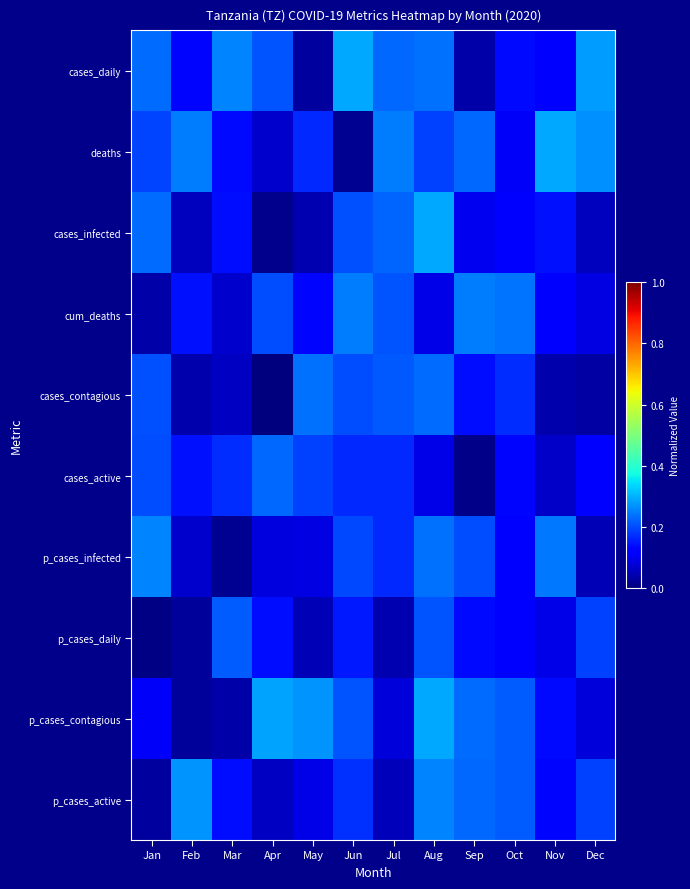

Rank the series by their maximum value, from lowest to highest.

p_cases_daily, cases_active, cases_contagious, cum_deaths, p_cases_infected, p_cases_active, cases_infected, p_cases_contagious, deaths, cases_daily